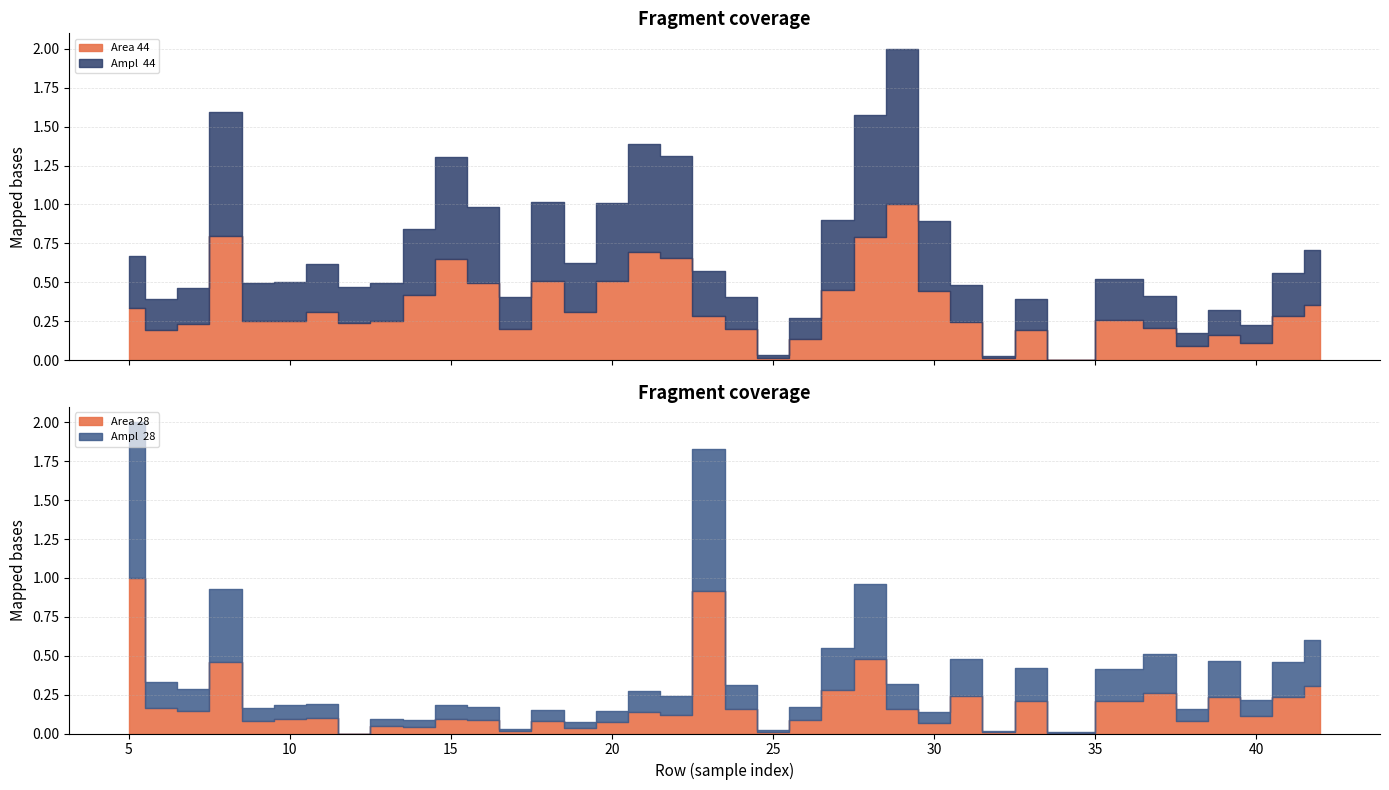

How many categories are shown in the chart?

37